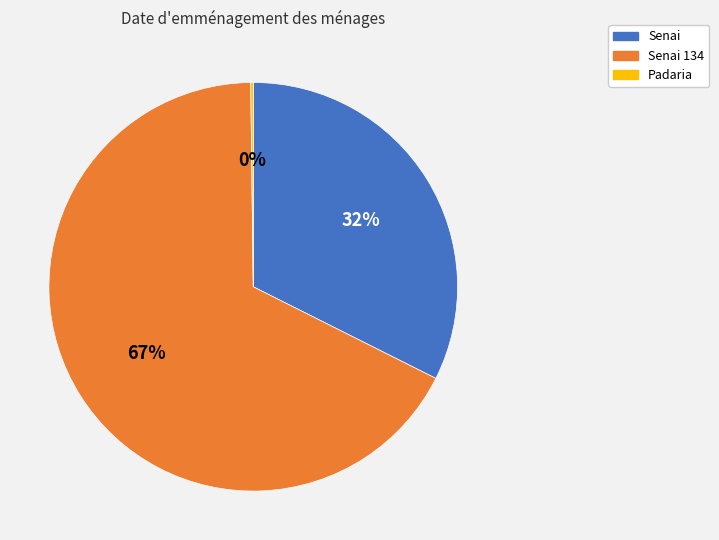

To the nearest percent, what is the average slice percentage?

33%